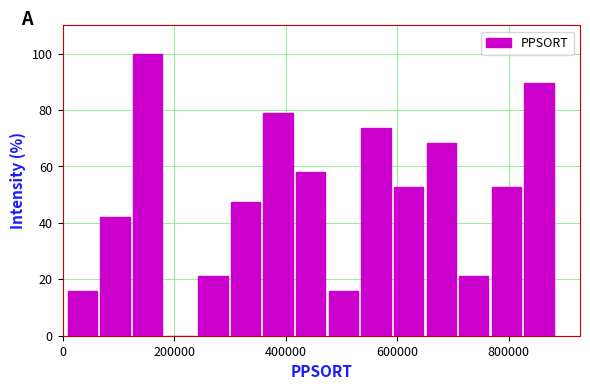

Around what value on the x-axis is the tallest bar? Give the approximate position of its centre, as read against the axis.

160000